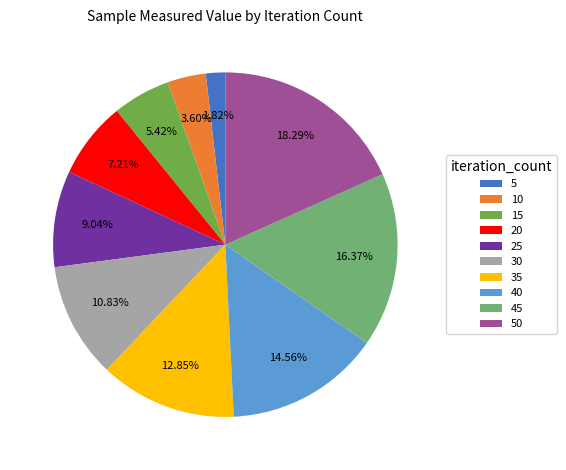

What percentage is the 50 slice, to the nearest percent?

18%